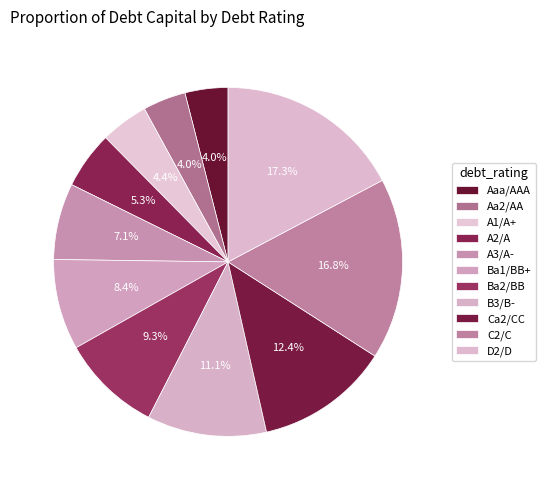

What percentage do Ba2/BB and A1/A+ together represent?

13.7%